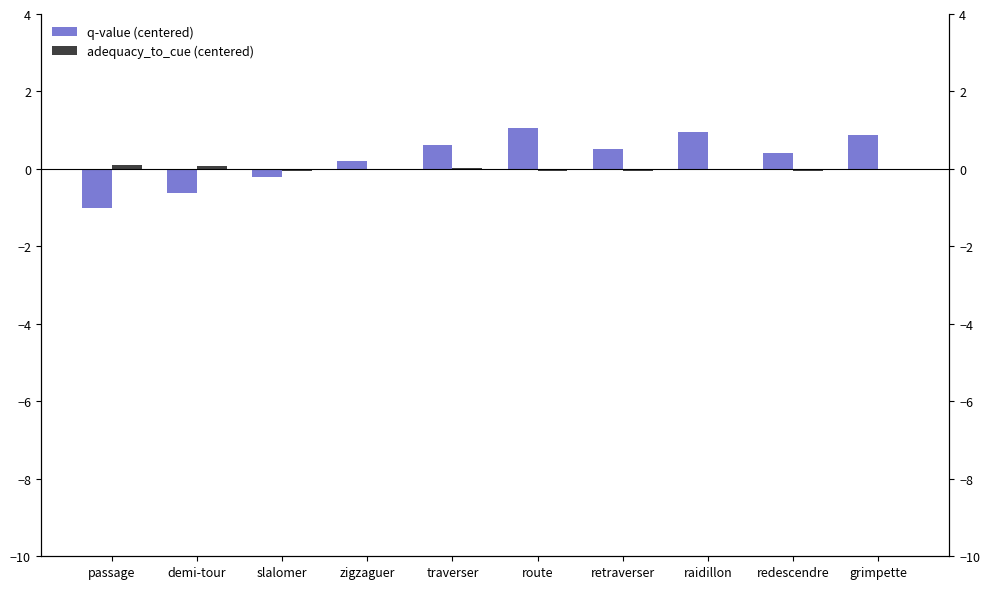

How many categories are shown in the chart?

10